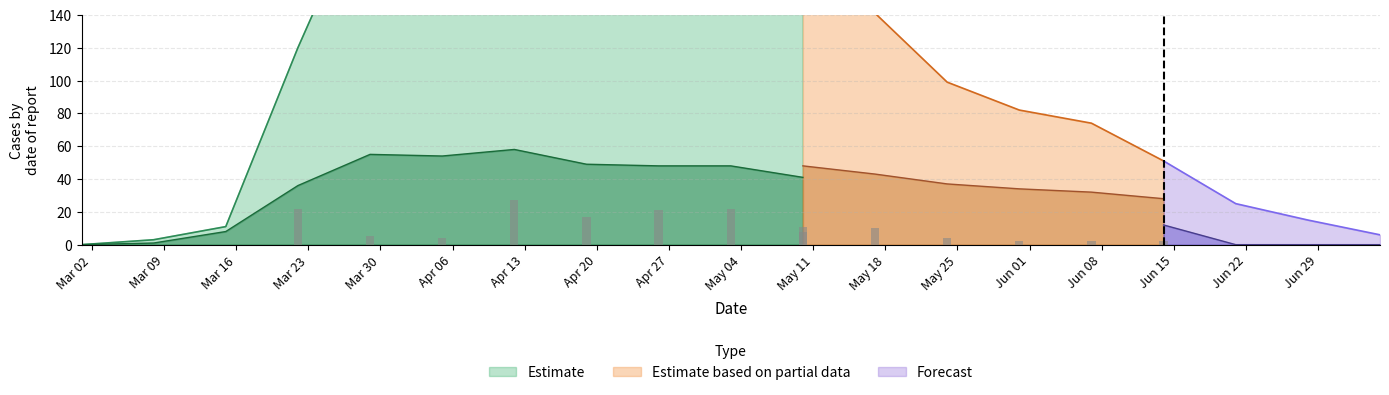

The CH series shows 262 at 2020-05-03. True or false?

False